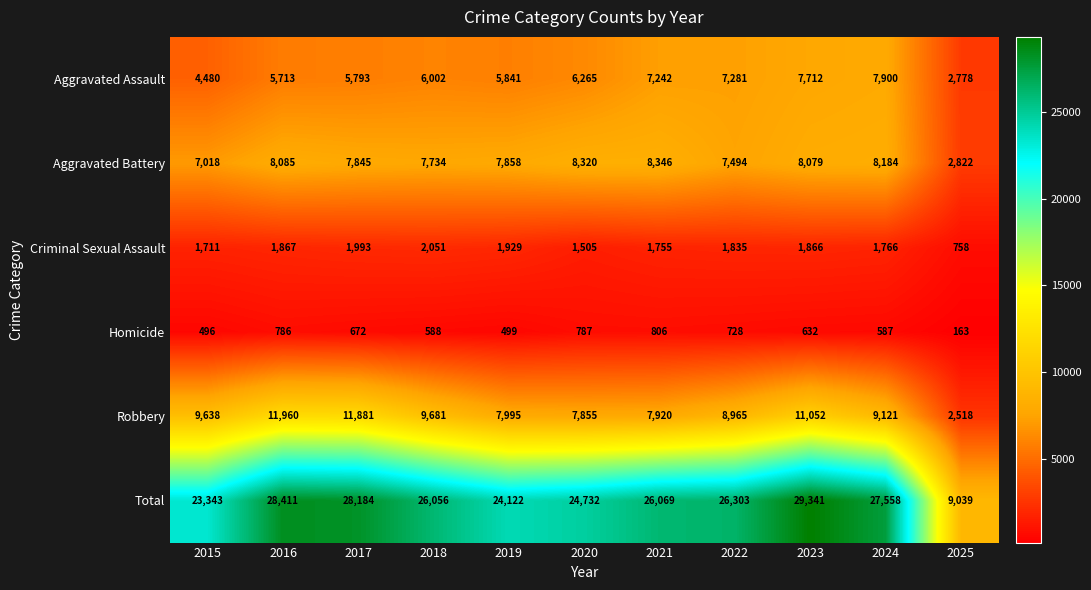

Count the number of categories in the chart.

11